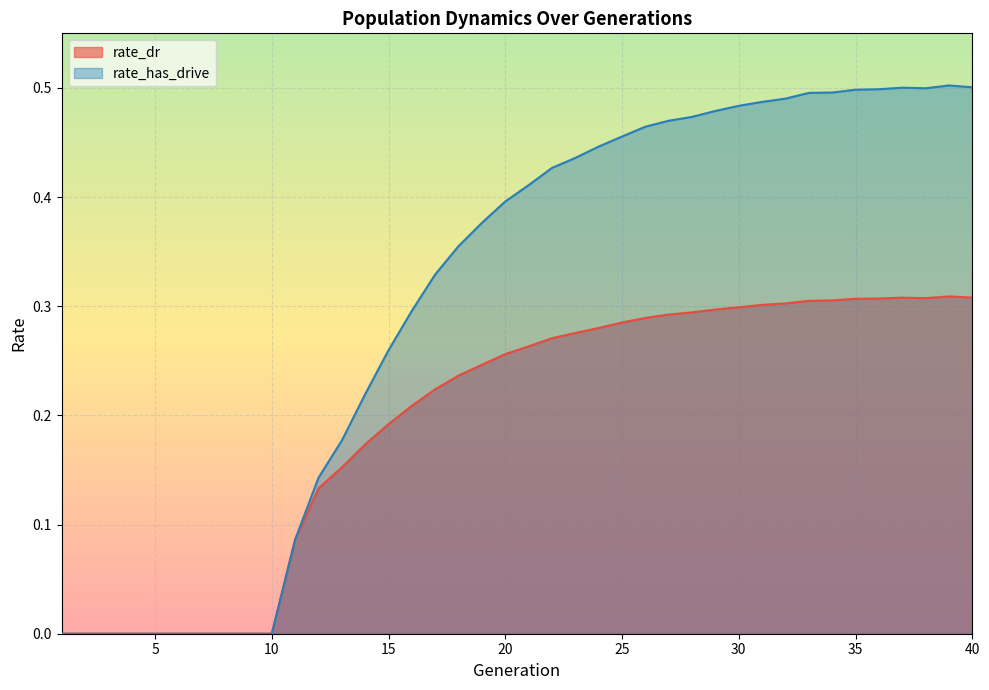

Does the chart display data point markers on the line(s)?

No